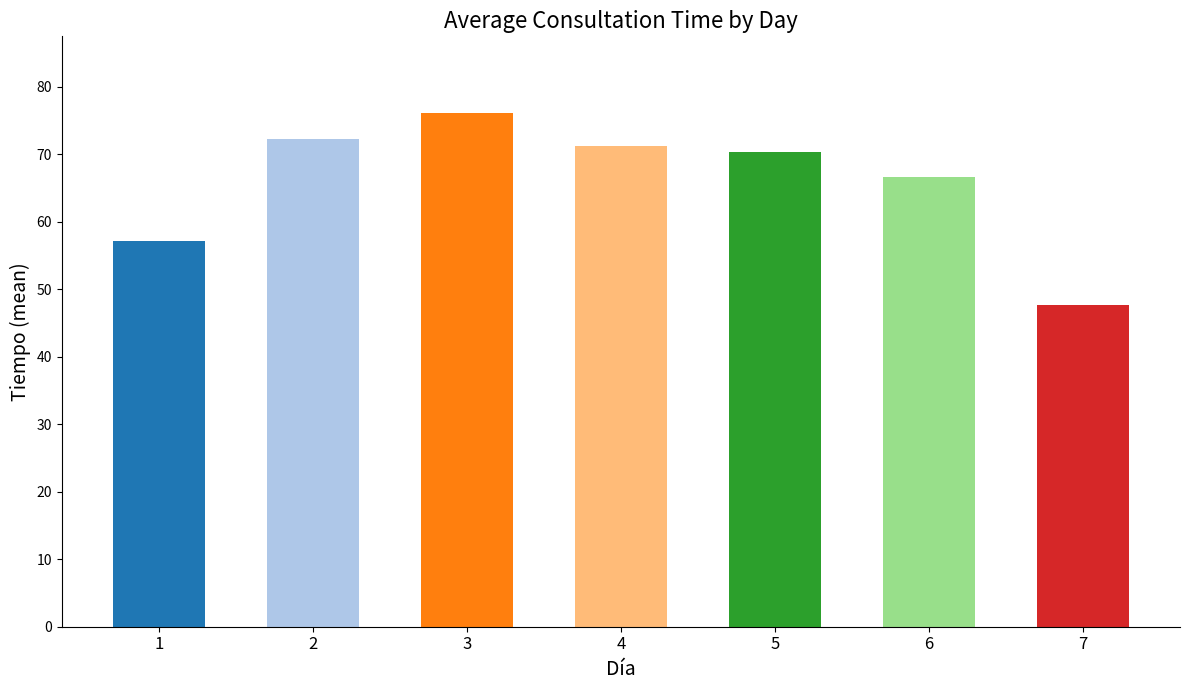

Reading left to right, list all the values displayed in this chart.

1=57.1	2=72.3	3=76.1	4=71.2	5=70.3	6=66.6	7=47.6